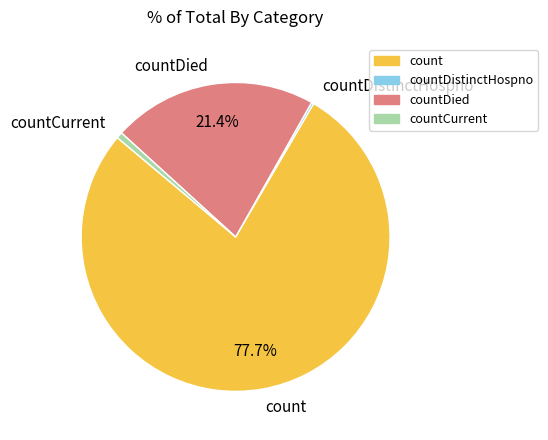

What percentage is NOT represented by countDied?

78.6%